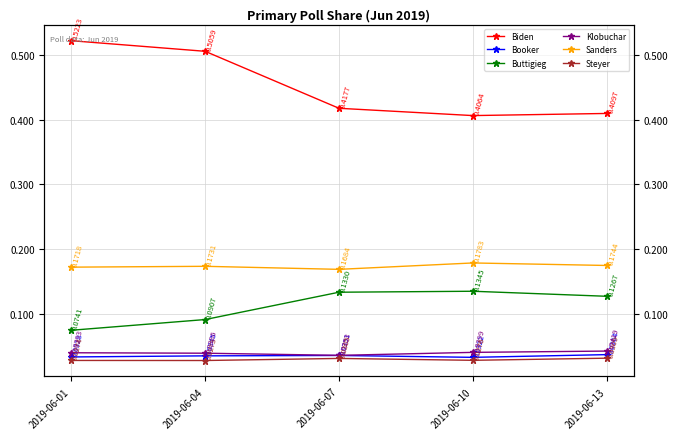

At which category is the sum across all series the highest?

2019-06-04